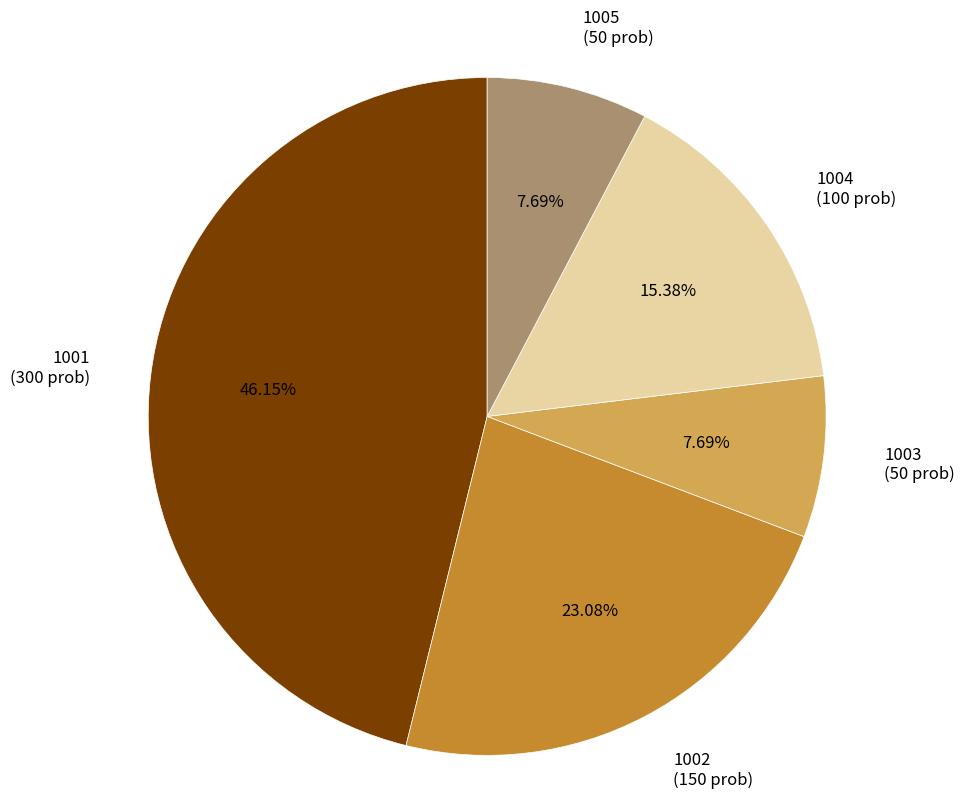

Is it true that 1003 is 1% of the pie?

False